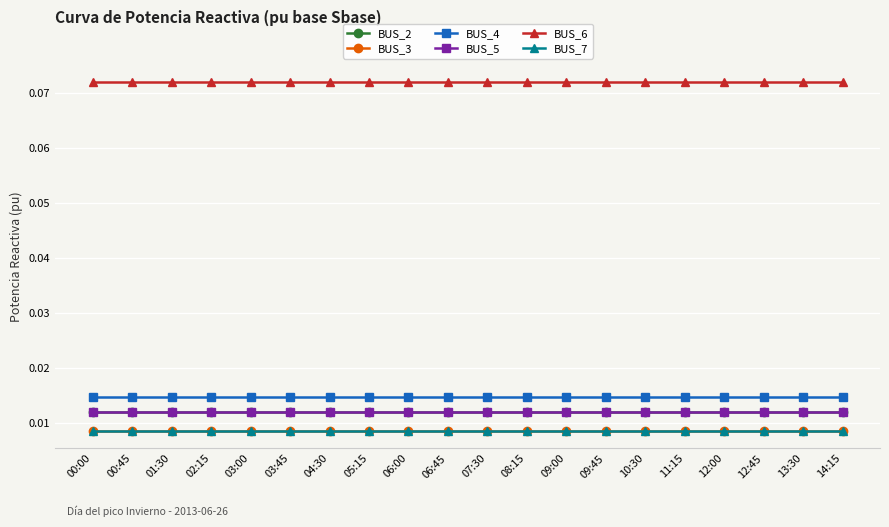

True or false: BUS_3 and BUS_4 intersect in this chart.

False